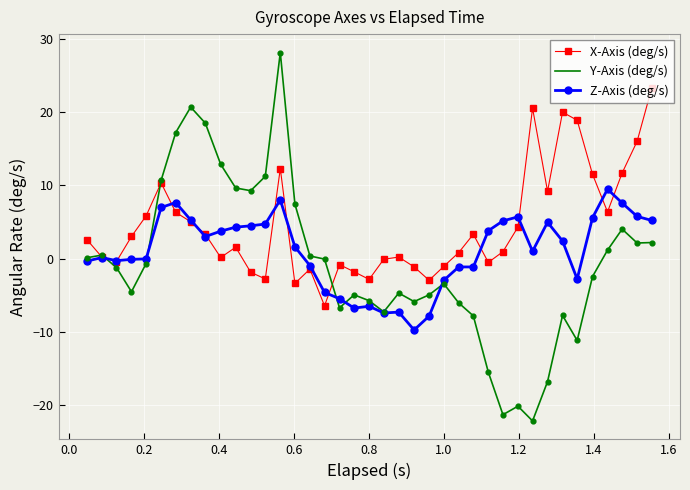

What is the greatest value displayed?

28.1